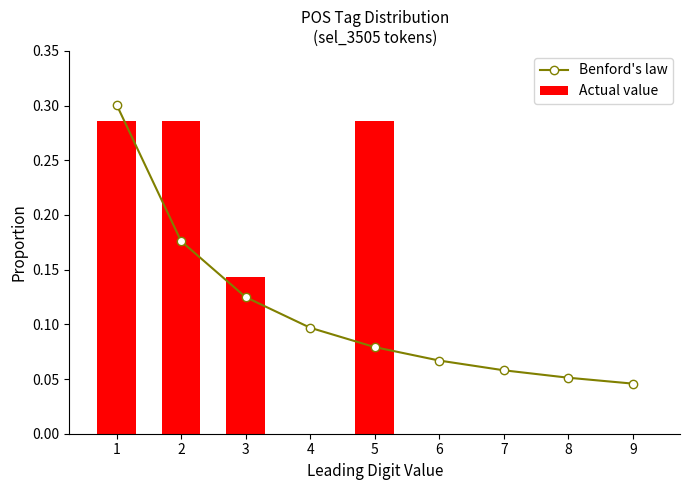

Which series has the largest range (max minus min)?

Actual value